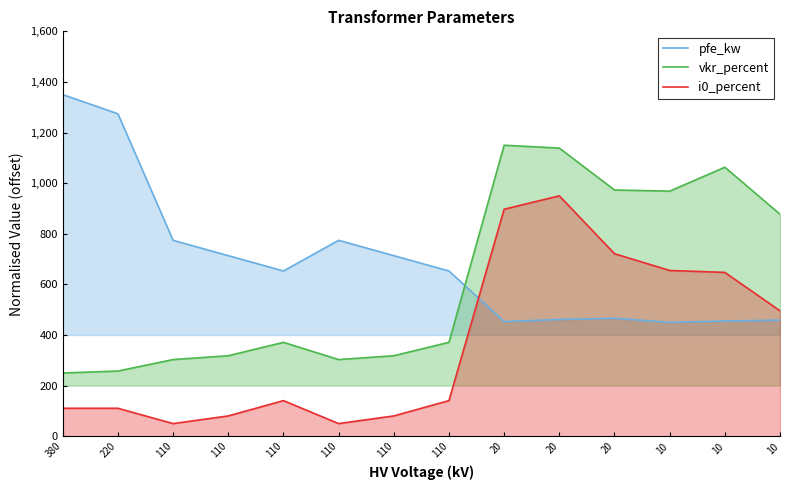

What is the difference between the maximum and minimum values in the vkr_percent series?

900.0